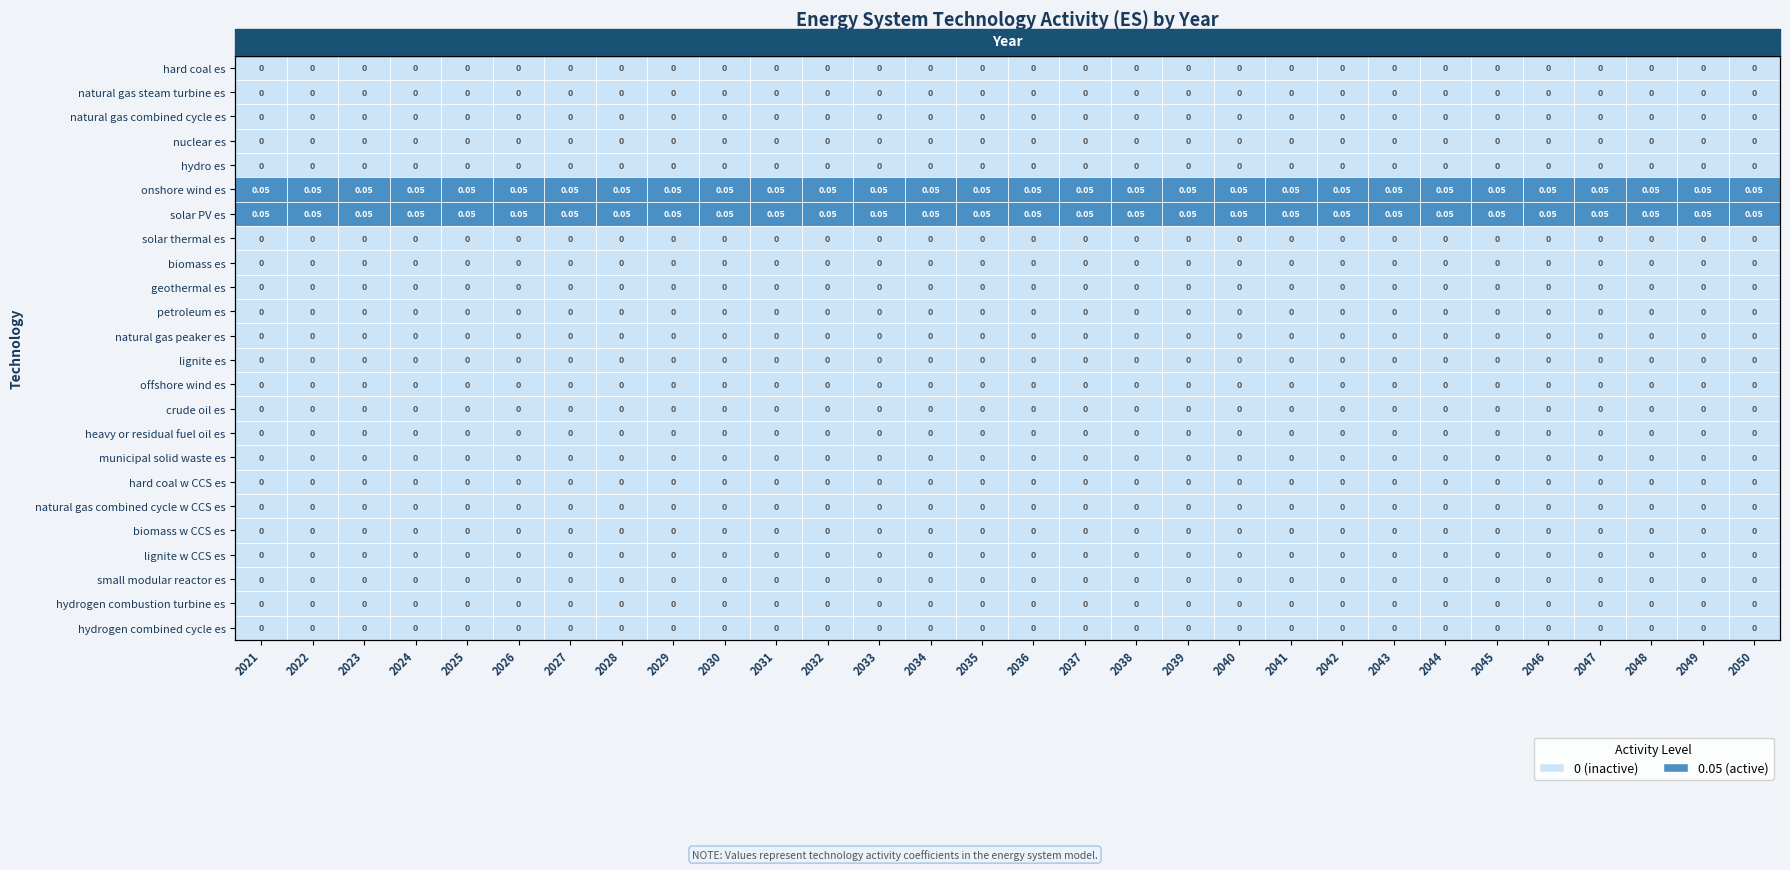

At which category is the sum across all series the highest?

2021